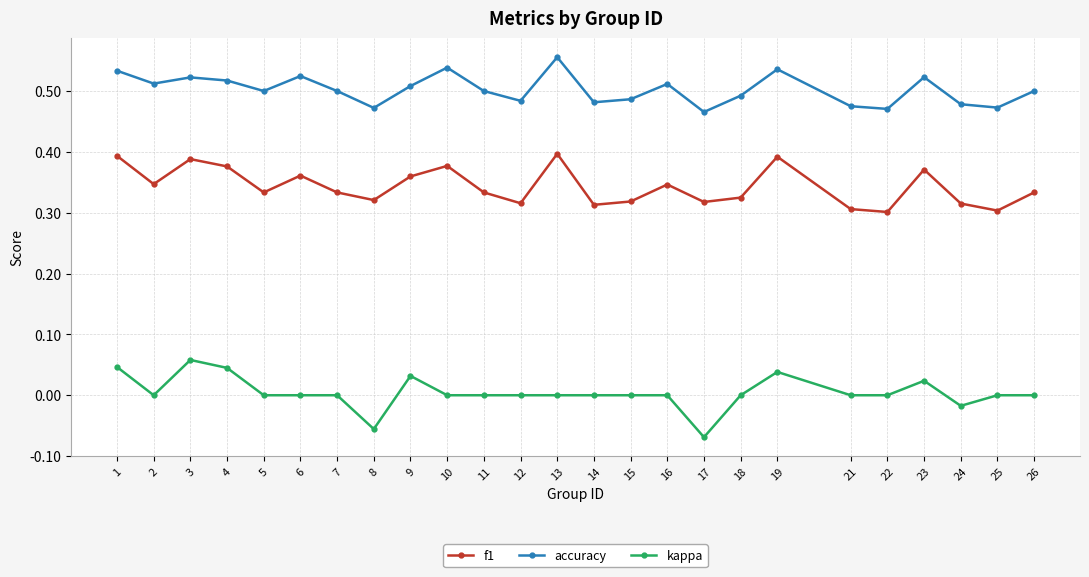

What is the sum of all accuracy values?

12.6